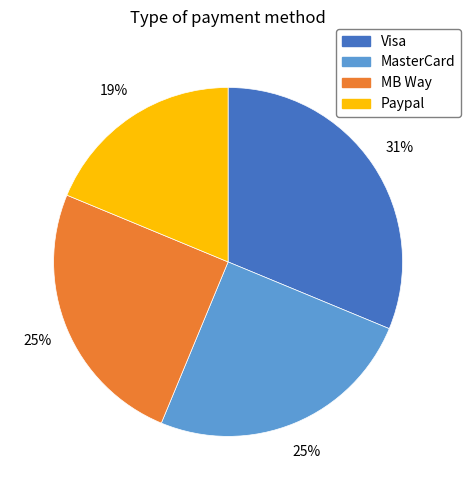

Count the number of slices in the pie.

4